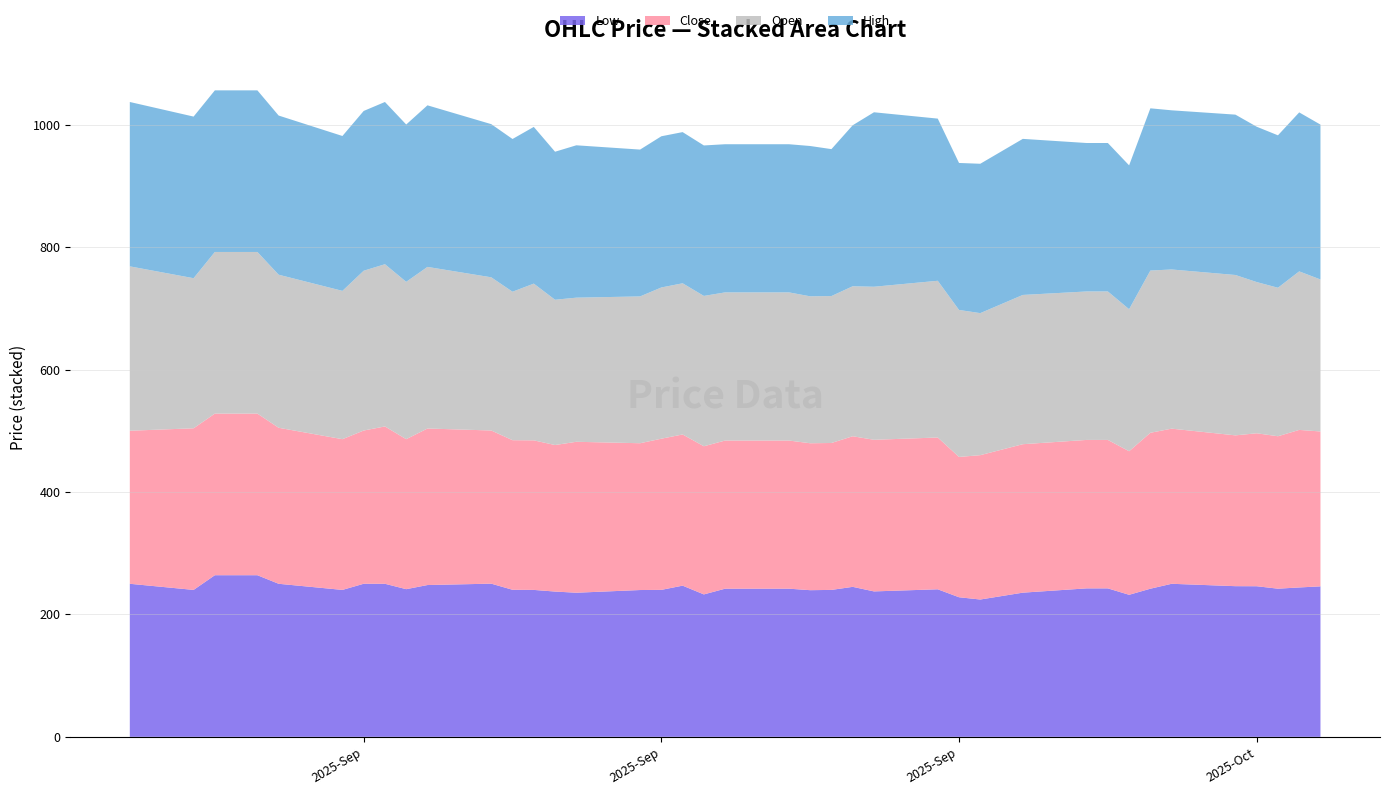

Reading right to left, list all the values displayed in this chart.

Low: 245.8	244.0	242.0	246.0	246.1	250.0	241.9	232.0	242.5	242.5	235.5	224.3	228.0	241.0	237.6	245.0	240.0	239.6	242.0	242.0	232.6	246.9	240.1	239.8	235.4	237.3	240.0	240.2	250.2	247.9	241.2	250.0	250.1	240.0	250.0	264.0	264.0	240.0	250.0
Close: 253.0	257.4	249.0	249.9	246.4	253.4	254.7	234.5	242.5	242.5	242.5	235.8	229.2	247.9	247.6	246.0	240.0	240.0	242.0	242.0	242.0	246.9	246.9	239.8	246.6	239.4	244.3	244.4	250.2	255.7	245.0	257.0	250.3	246.2	254.9	264.0	264.0	264.0	250.0
Open: 248.2	259.0	242.6	247.0	262.0	260.0	265.0	232.0	242.5	242.5	243.8	232.0	240.1	256.0	250.0	245.0	240.0	240.0	242.0	242.0	245.6	246.9	247.0	239.8	235.4	237.3	256.0	242.5	250.2	264.0	257.0	265.0	261.0	242.2	250.0	264.0	264.0	245.1	268.5
High: 253.0	259.7	249.0	253.8	262.0	260.0	265.0	235.0	242.5	242.5	254.9	244.0	240.1	264.9	285.0	263.0	240.0	245.6	242.0	242.0	245.8	246.9	247.0	239.9	248.9	241.8	256.0	249.5	250.2	264.0	257.0	265.0	261.0	253.0	260.0	264.0	264.0	264.0	268.5